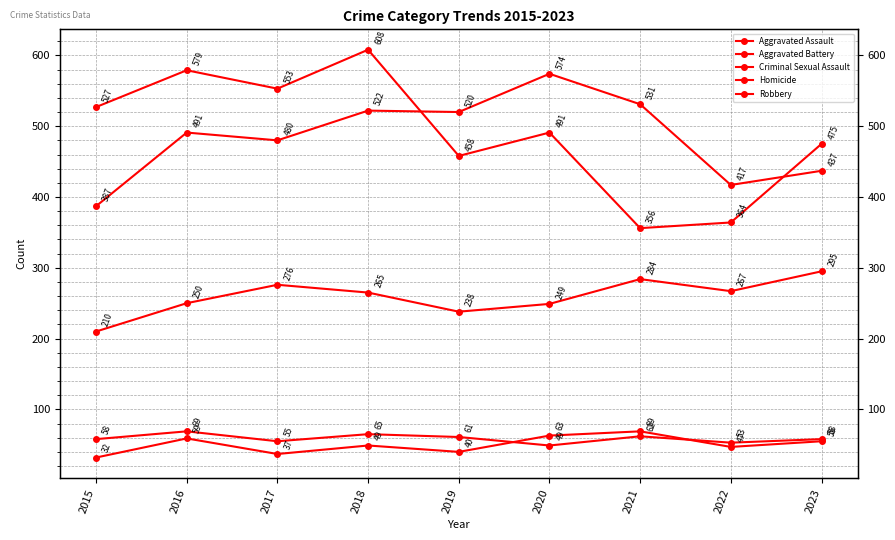

Reading right to left, what are all the values shown in this chart?

Aggravated Assault: 2023=295	2022=267	2021=284	2020=249	2019=238	2018=265	2017=276	2016=250	2015=210
Aggravated Battery: 2023=437	2022=417	2021=531	2020=574	2019=520	2018=522	2017=480	2016=491	2015=387
Criminal Sexual Assault: 2023=58	2022=53	2021=62	2020=49	2019=61	2018=65	2017=55	2016=69	2015=58
Homicide: 2023=55	2022=47	2021=69	2020=63	2019=40	2018=49	2017=37	2016=59	2015=32
Robbery: 2023=475	2022=364	2021=356	2020=491	2019=458	2018=608	2017=553	2016=579	2015=527